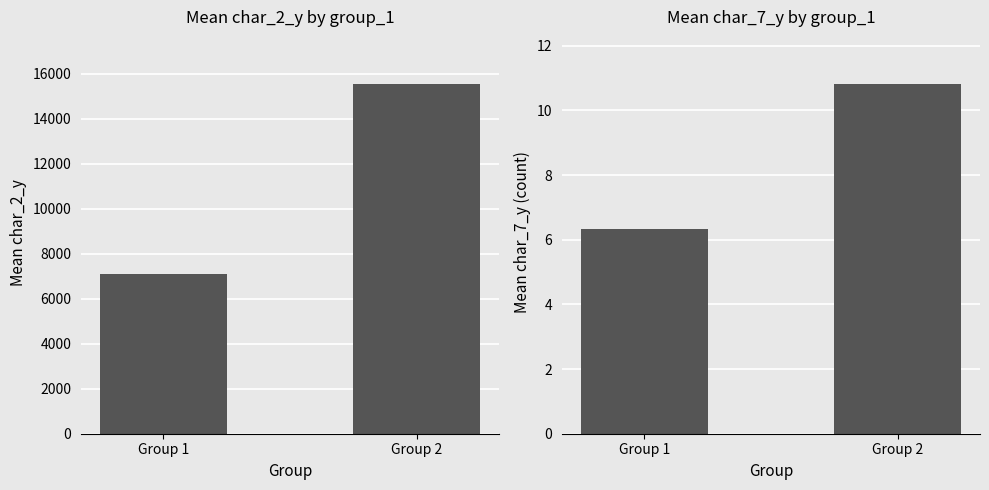

Reading left to right, transcribe all the data shown in this chart.

char_2_y mean: 7084.7	15560.8
char_7_y mean: 6.3	10.8